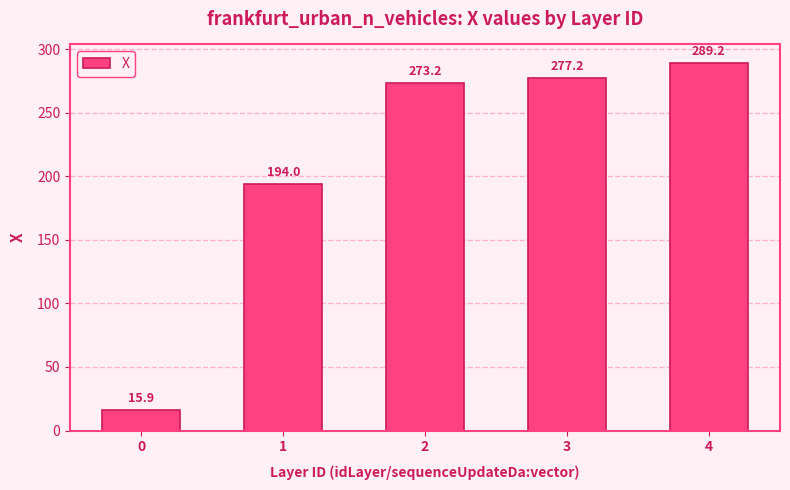

List the labels in order of value, smallest first.

0, 1, 2, 3, 4